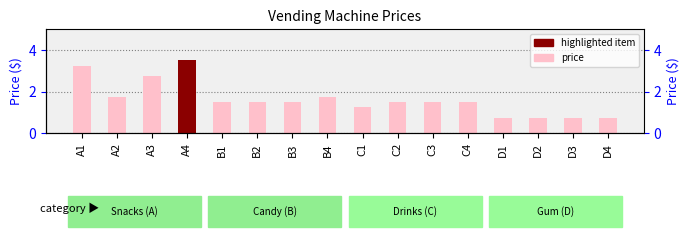

How many categories are shown in the chart?

16